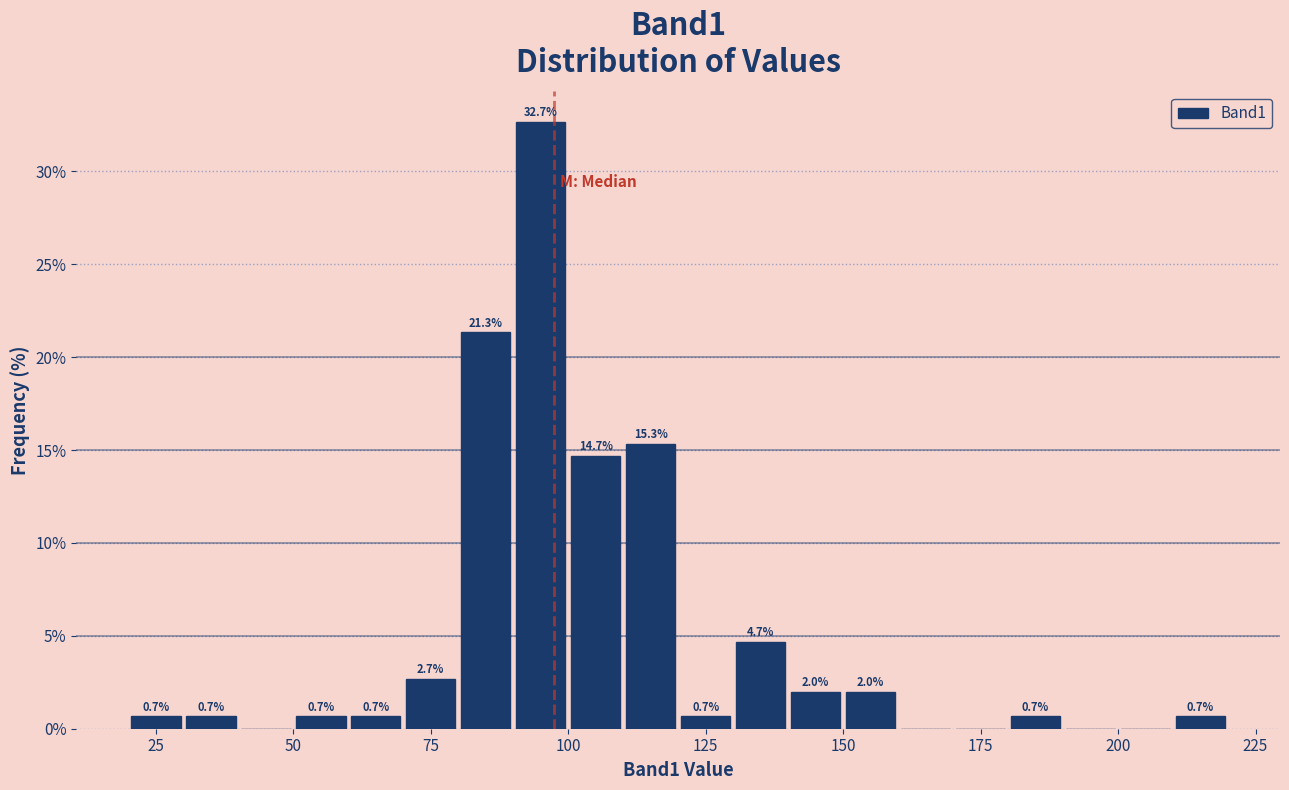

Read against the x-axis, roughly where is the centre of the tallest bar?

95